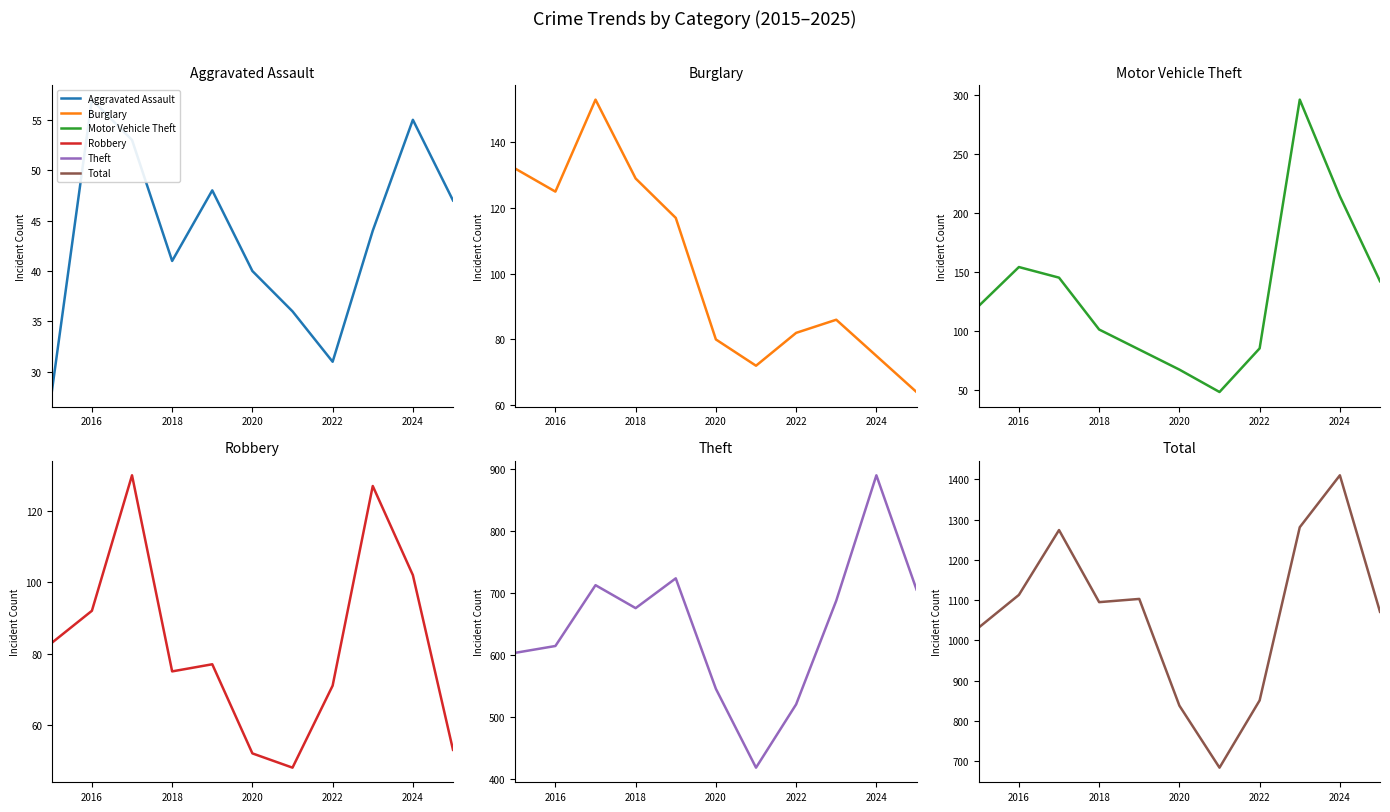

List the series in order of their peak value, lowest first.

Aggravated Assault, Robbery, Burglary, Motor Vehicle Theft, Theft, Total